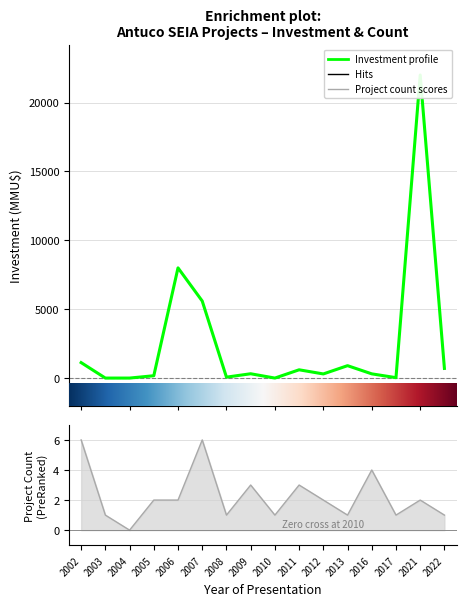

Where do Project Count and Investment (MMU$) first cross each other?

2002 and 2003